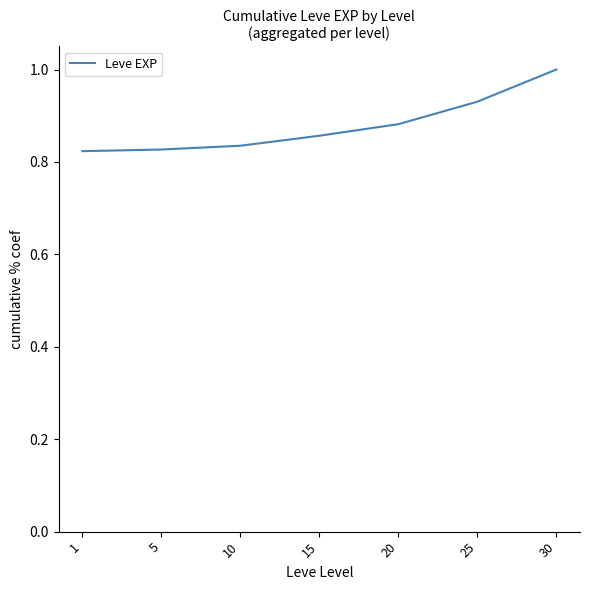

True or false: there are more than 1 points higher than both neighbors.

False